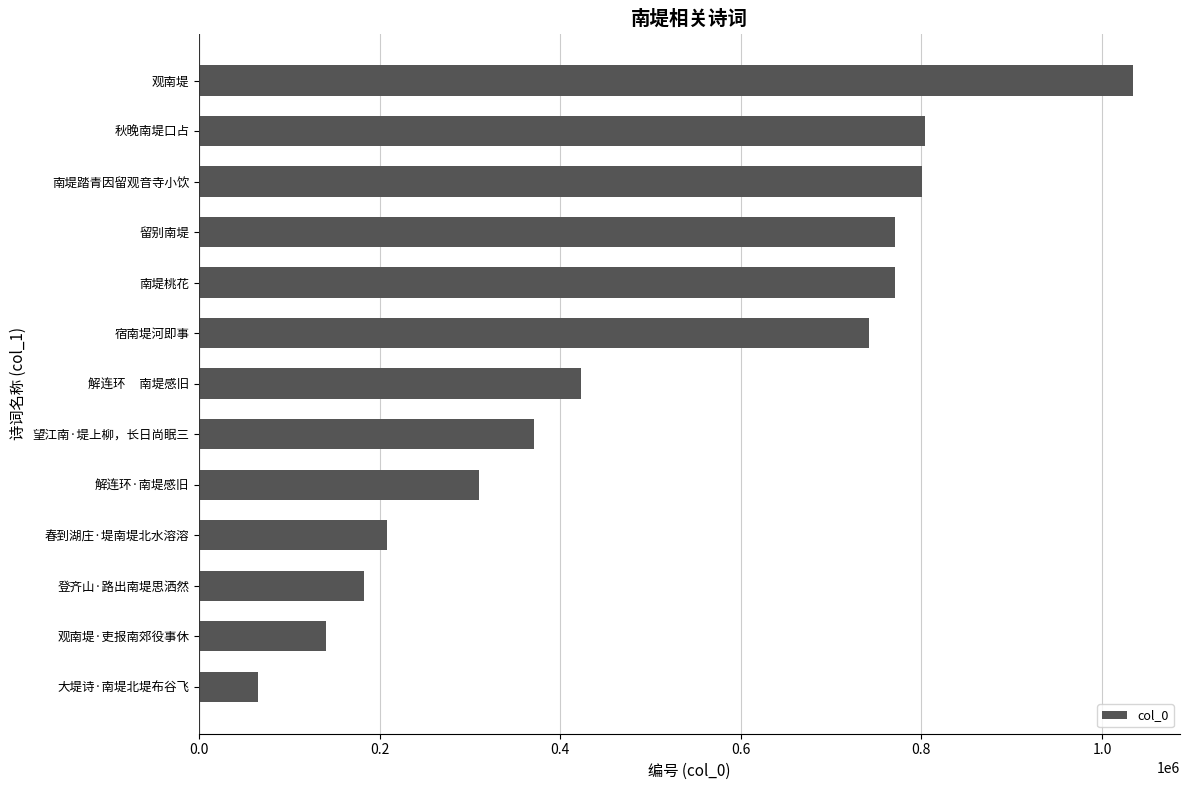

Approximately how many times larger is the value at 南堤桃花 compared to 秋晚南堤口占?

1.0